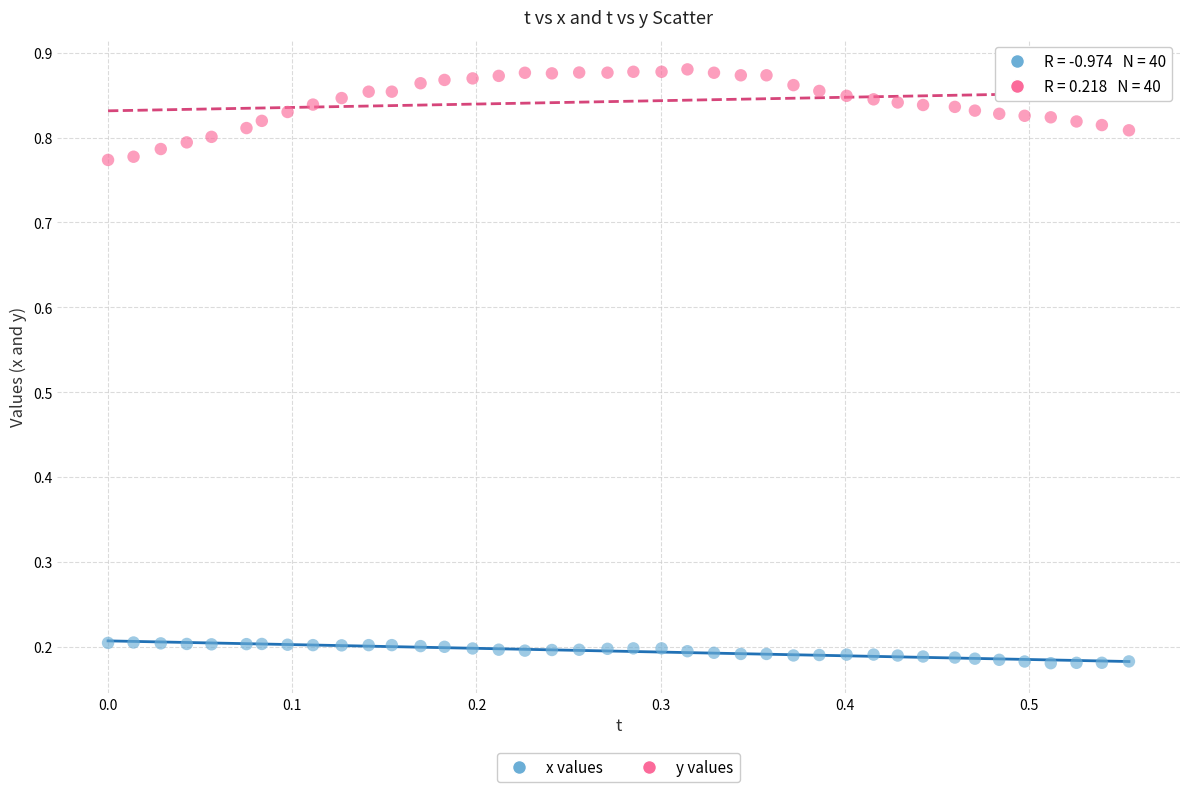

What are all the series names shown in the legend?

x values, y values